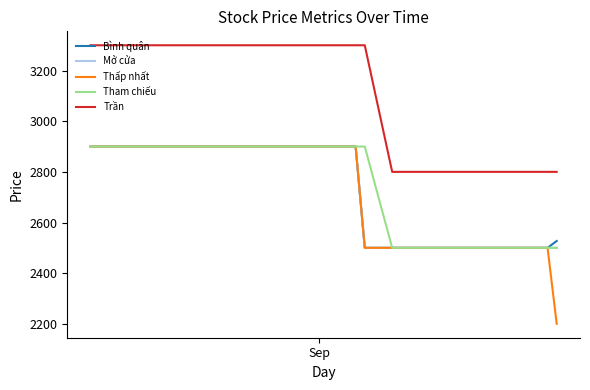

Which series has the largest total across all categories?

Trần